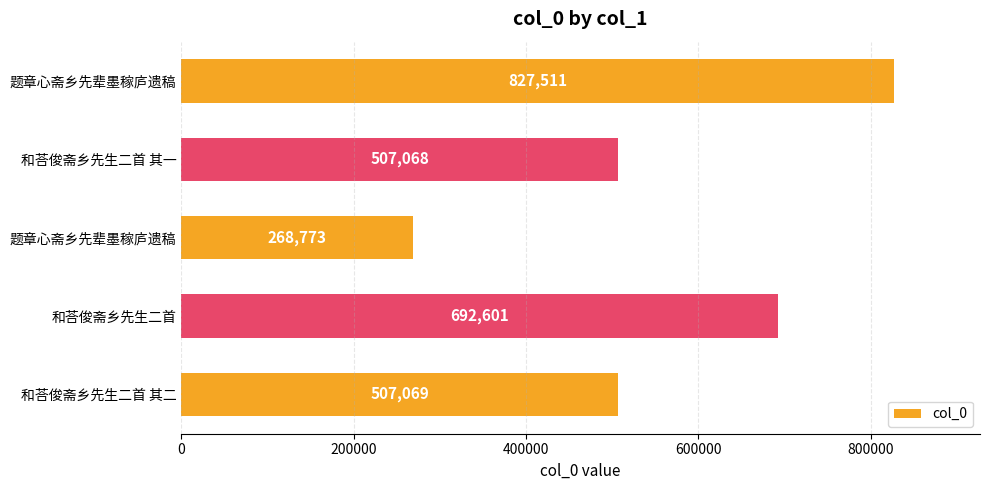

How many bars are there in total?

5